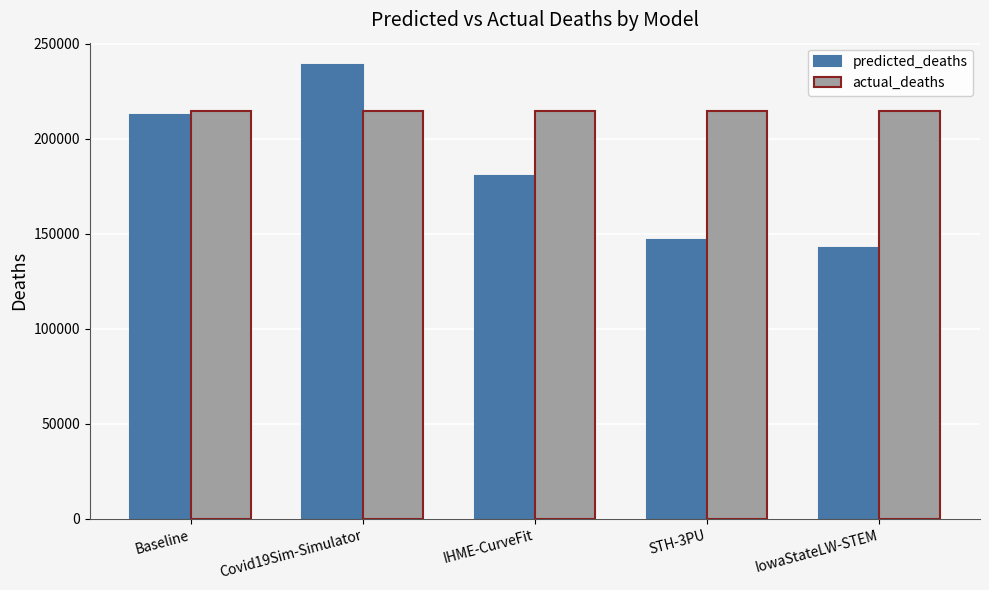

True or false: predicted_deaths has a value of 238683.1 at Covid19Sim-Simulator.

True